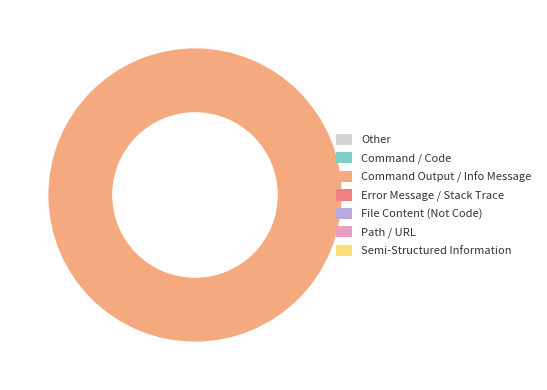

Is there a majority slice in this chart?

Yes